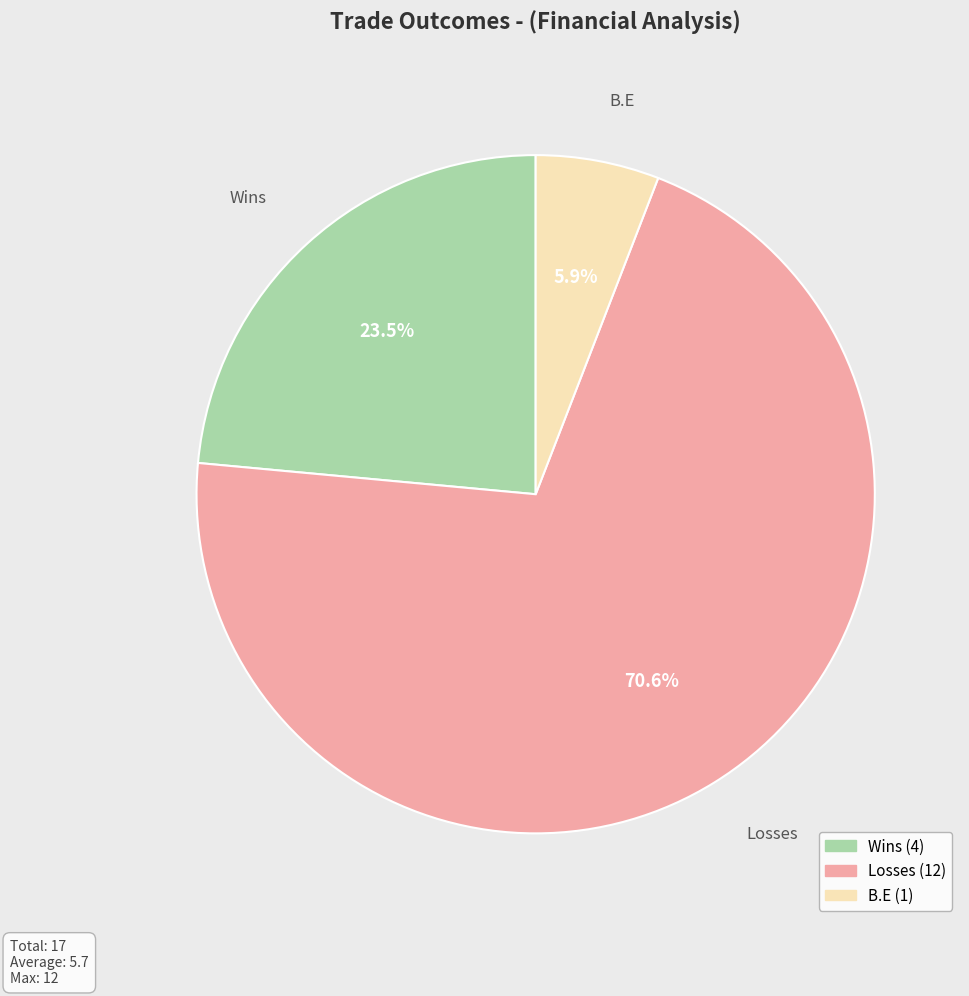

Is it true that Losses is 62% of the pie?

False